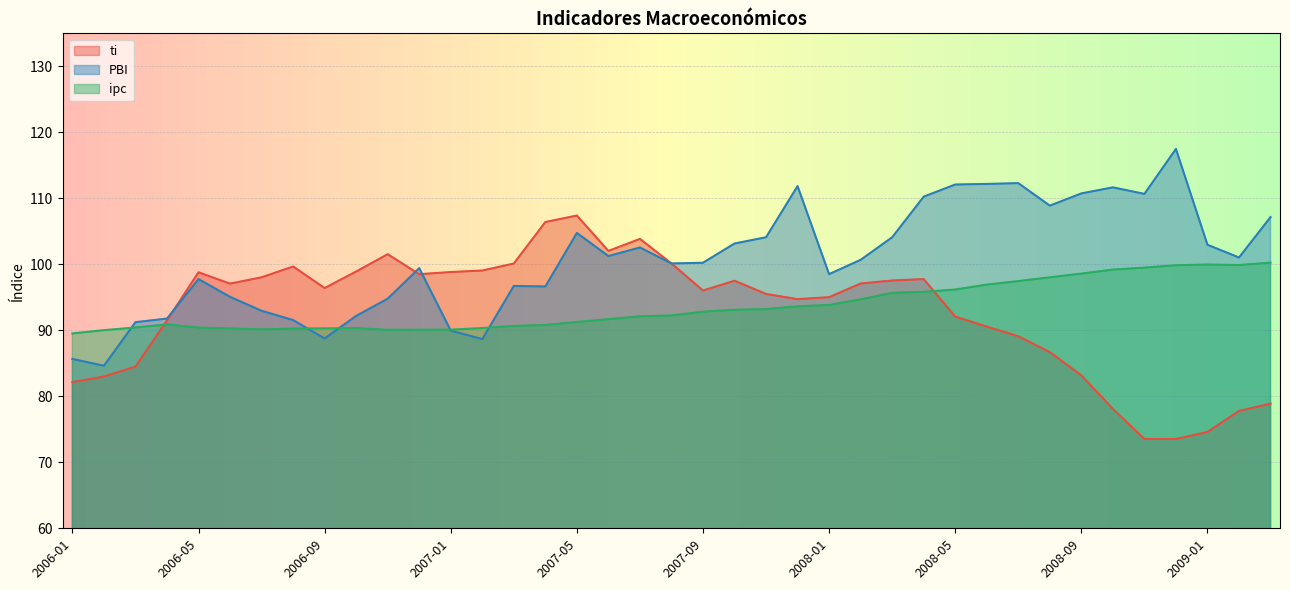

What is the value of the ti point at the 16th from the left?

106.4